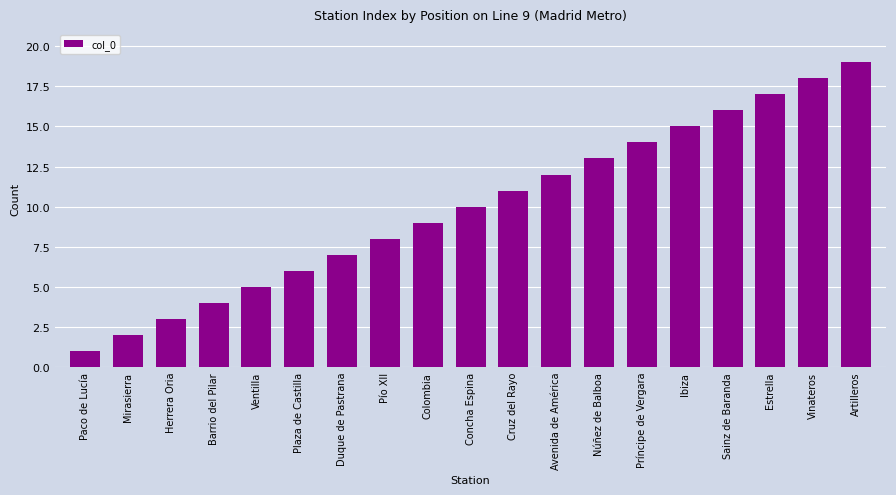

Is it true that the value at Vinateros is 18?

True